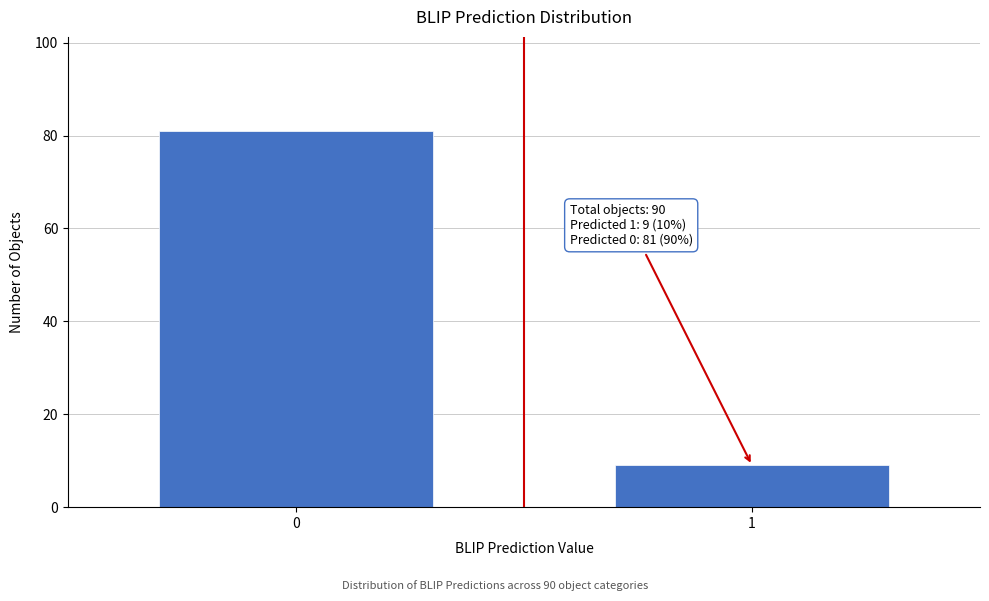

Reading left to right, what are all the values shown in this chart?

81	9